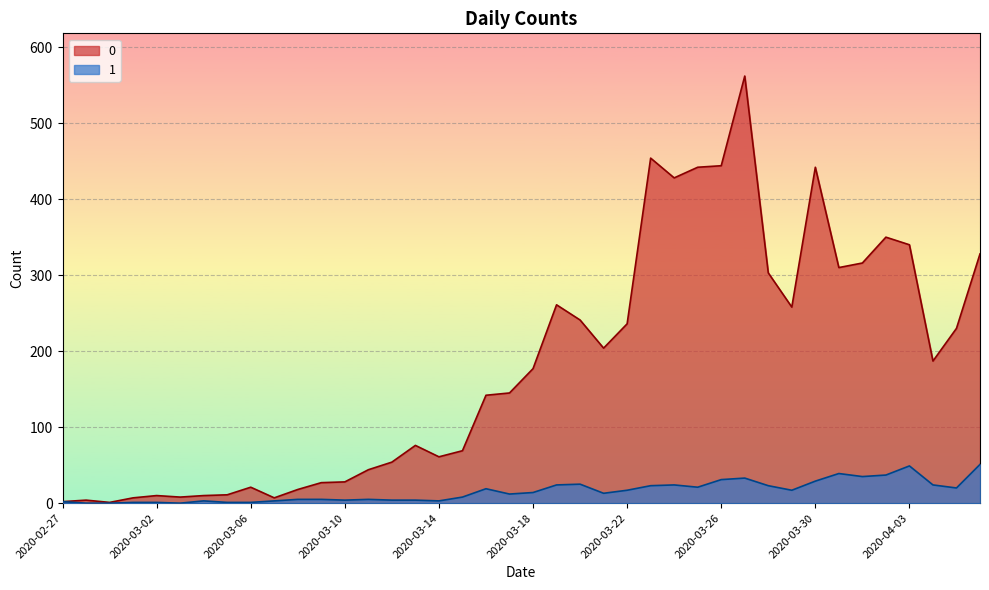

Read the 0 value at 2020-03-29.

258